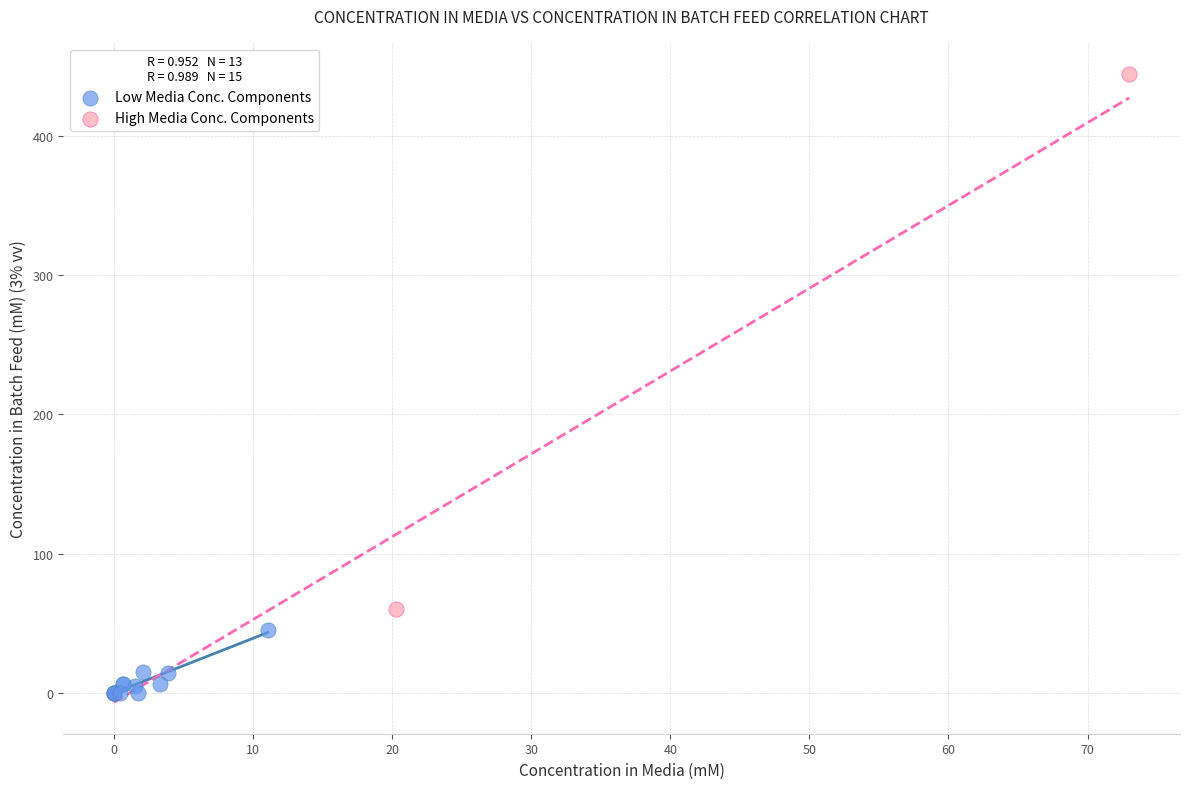

Which series reaches the minimum Y coordinate?

Low Media Conc. Components